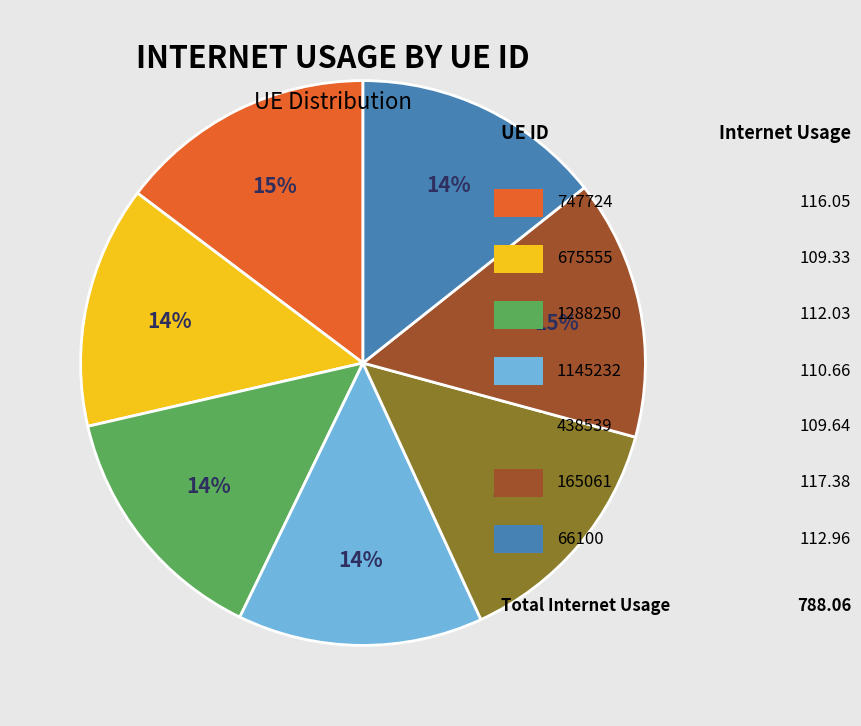

How many slices are in this pie chart?

7